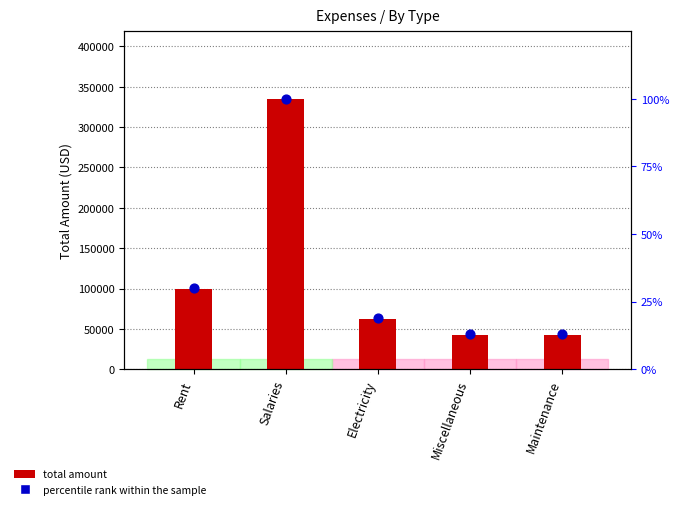

What are all the series names shown in the legend?

total amount, percentile rank within the sample